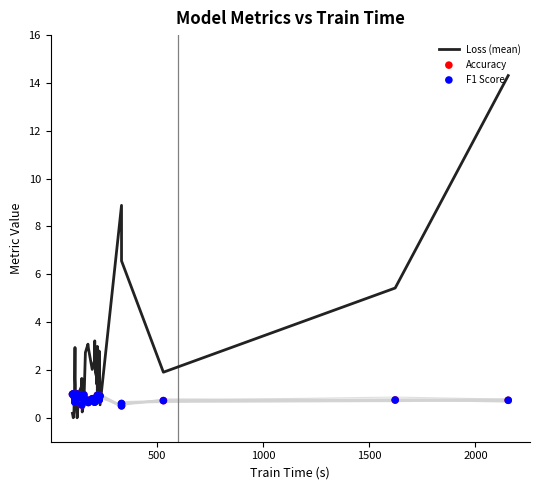

Which series has the largest total across all categories?

Loss (mean)